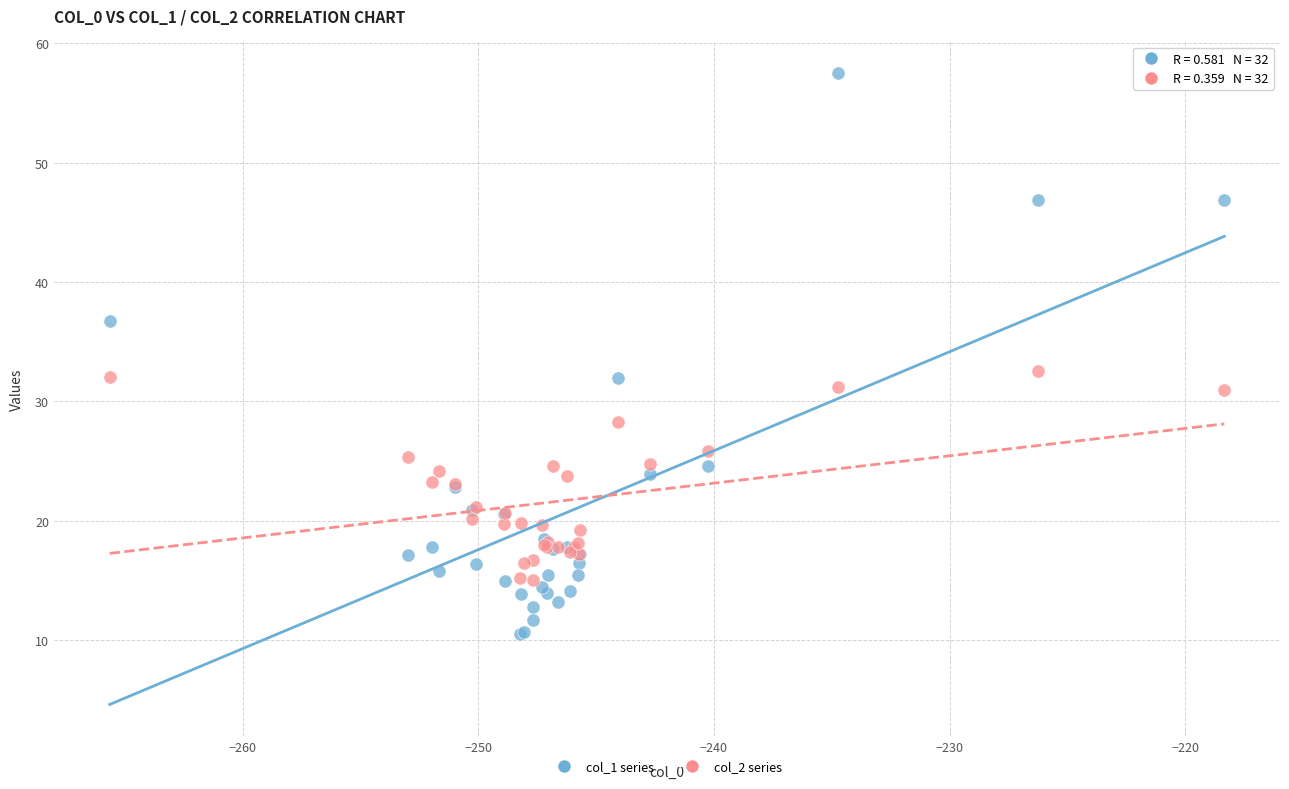

Which series contains the lowest Y value?

col_1 series